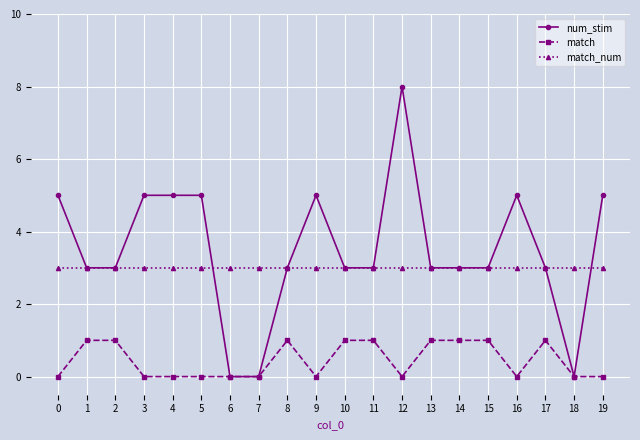

Is it true that match equals 0 at 4?

True